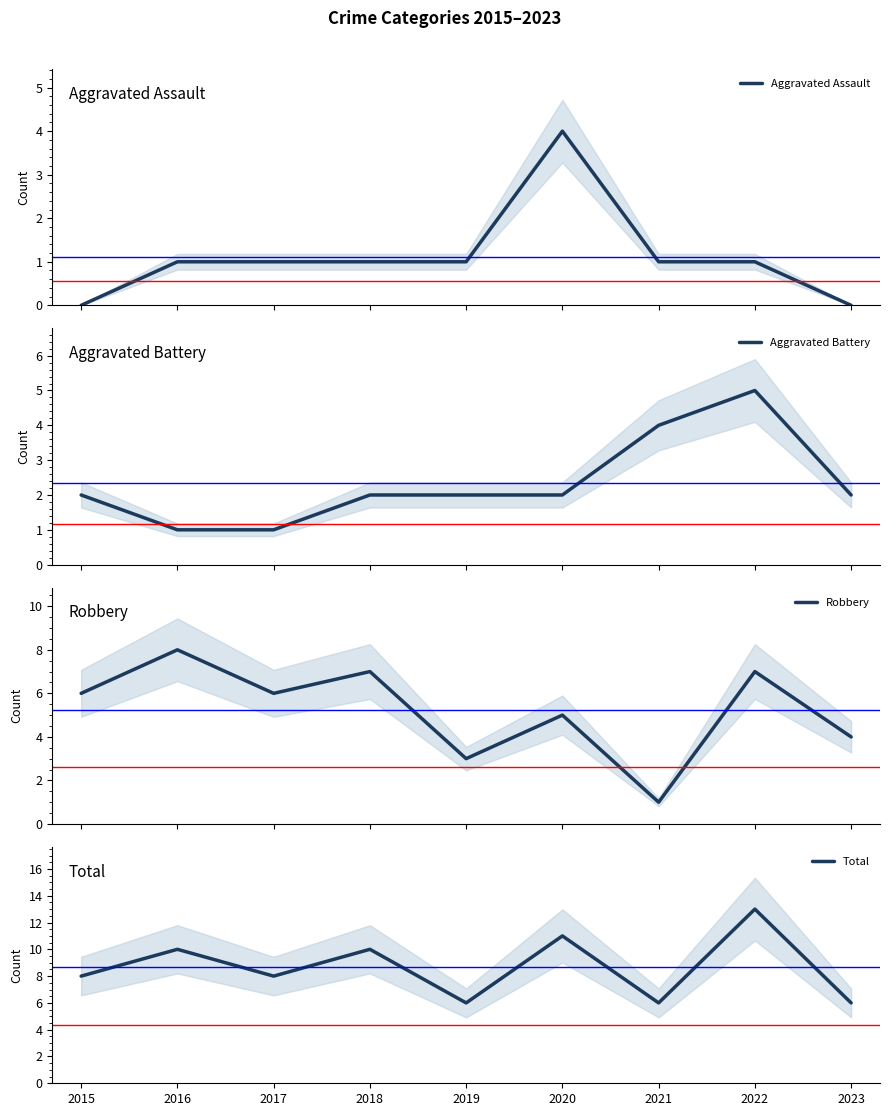

How many values in the Total series are below 8?

3